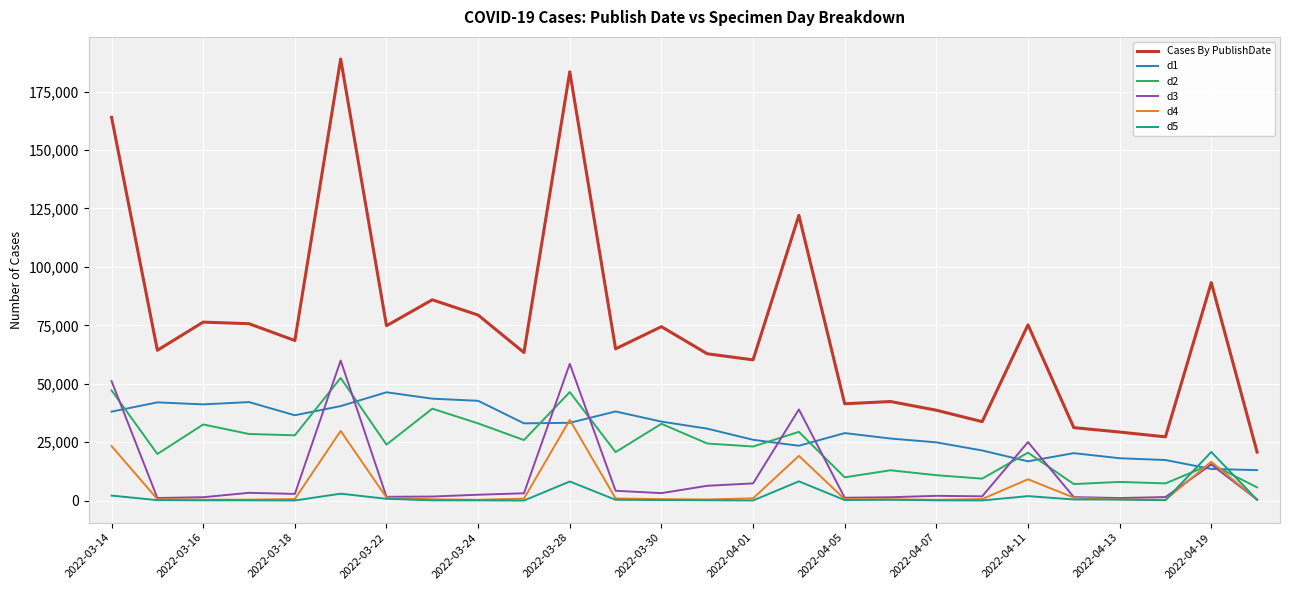

Which series has the largest total across all categories?

Cases By PublishDate